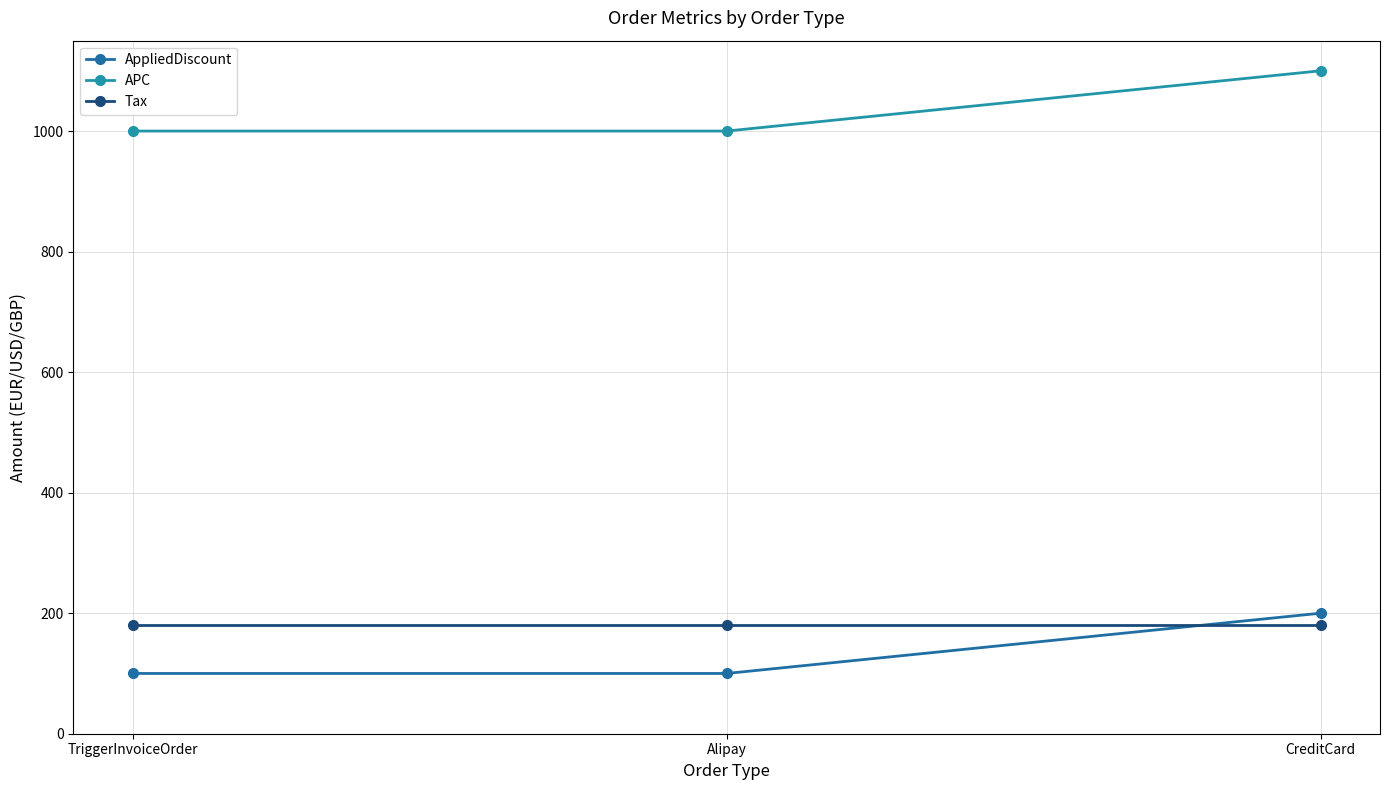

What is the sum of all Tax values?

540